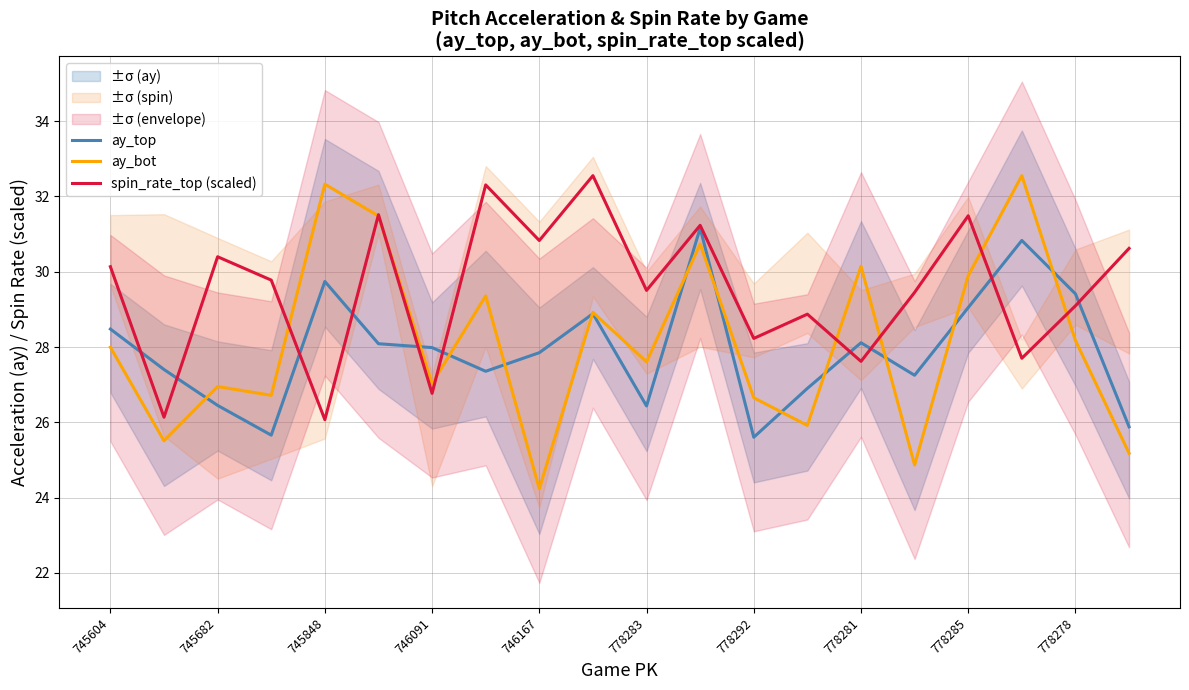

The ay_top series shows 12.1 at 778281. True or false?

False